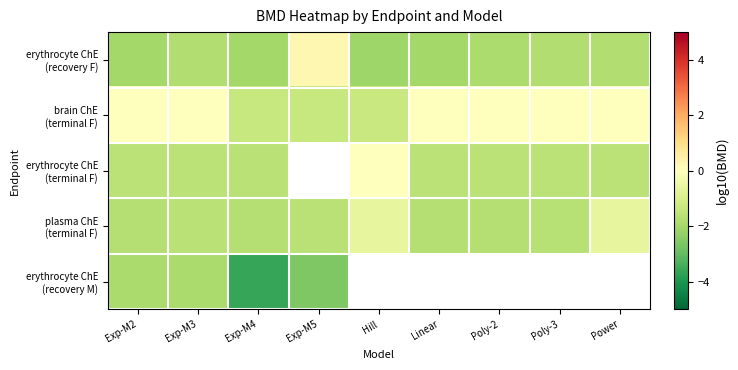

What is the difference between the maximum and second lowest values in the plasma ChE (terminal F) series?

1.1